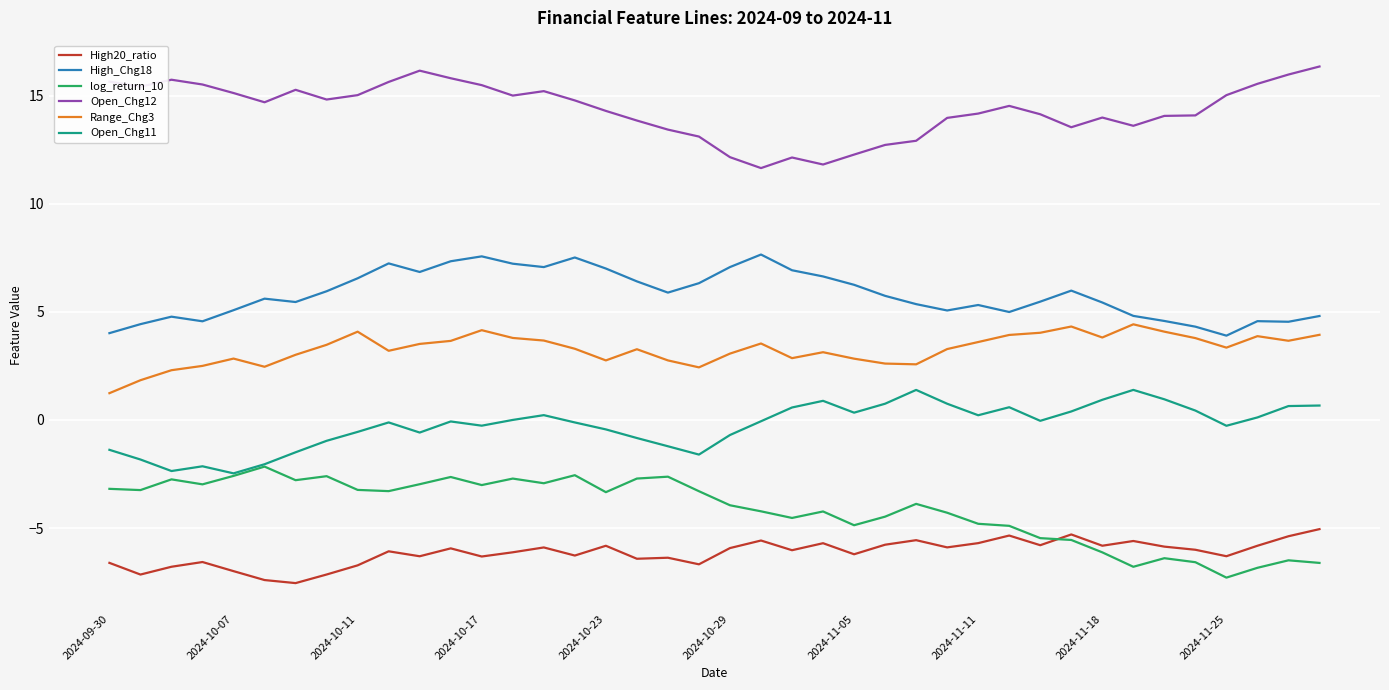

What is the maximum value for log_return_10?

-2.2